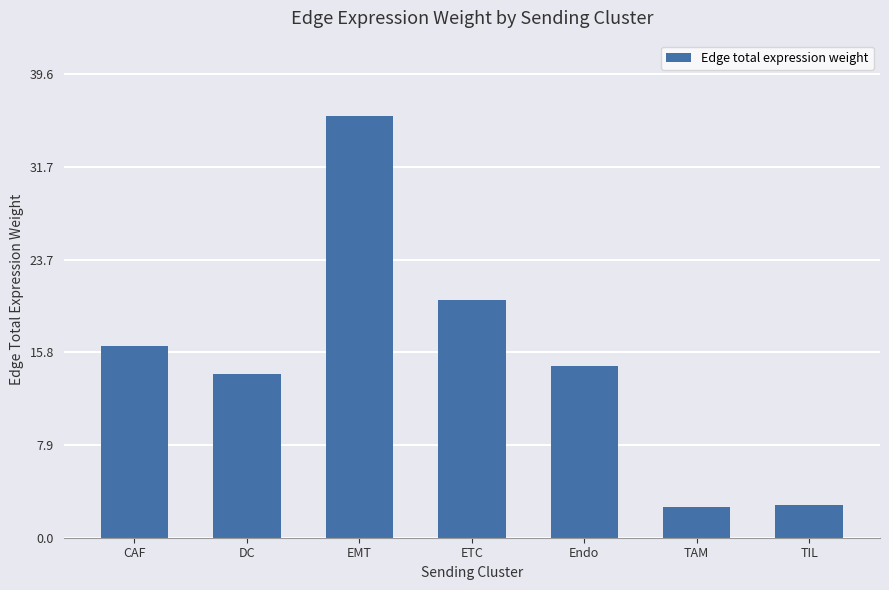

What is the difference between the maximum and minimum values?

33.3